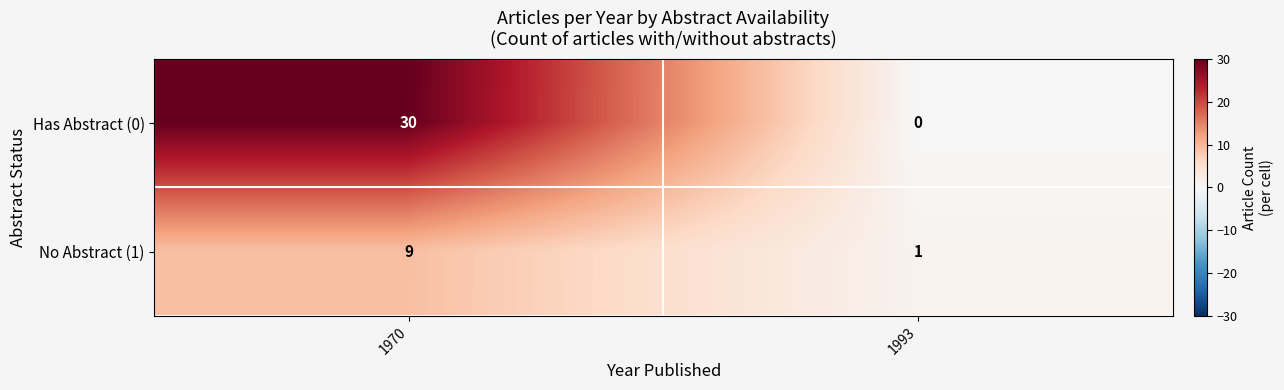

Which series has the largest total across all categories?

Has Abstract (0)